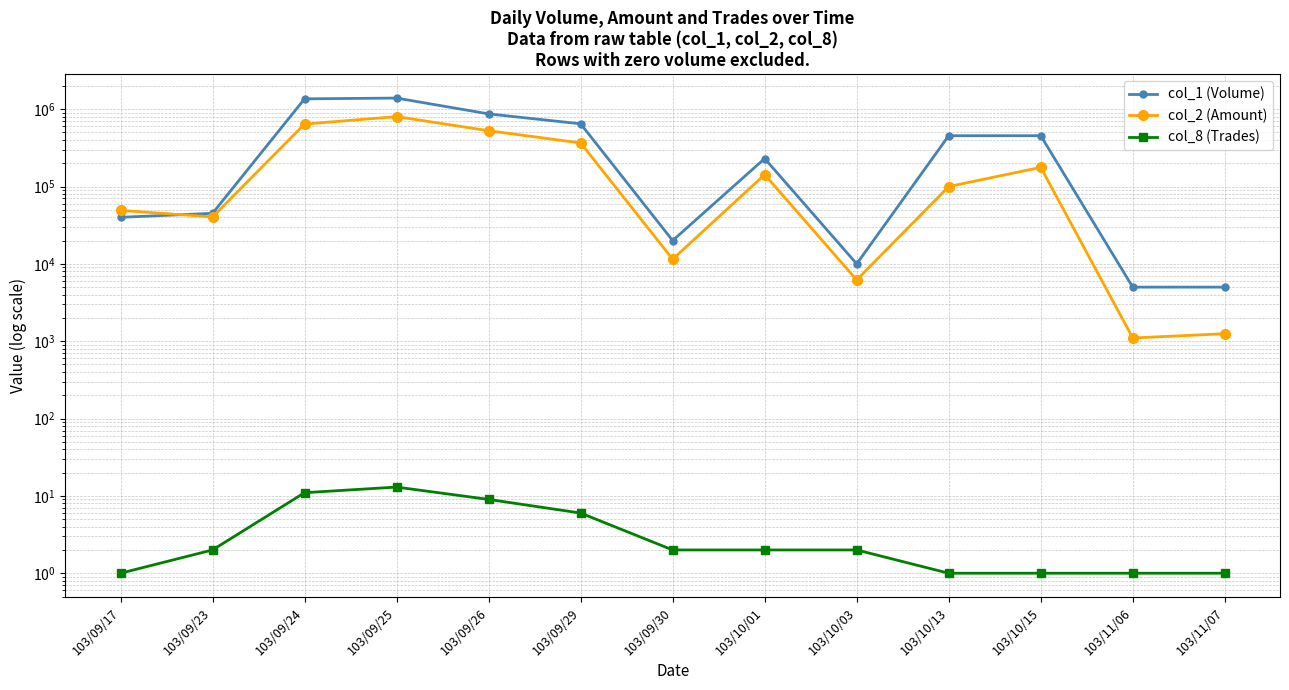

What is the smallest value displayed?

1